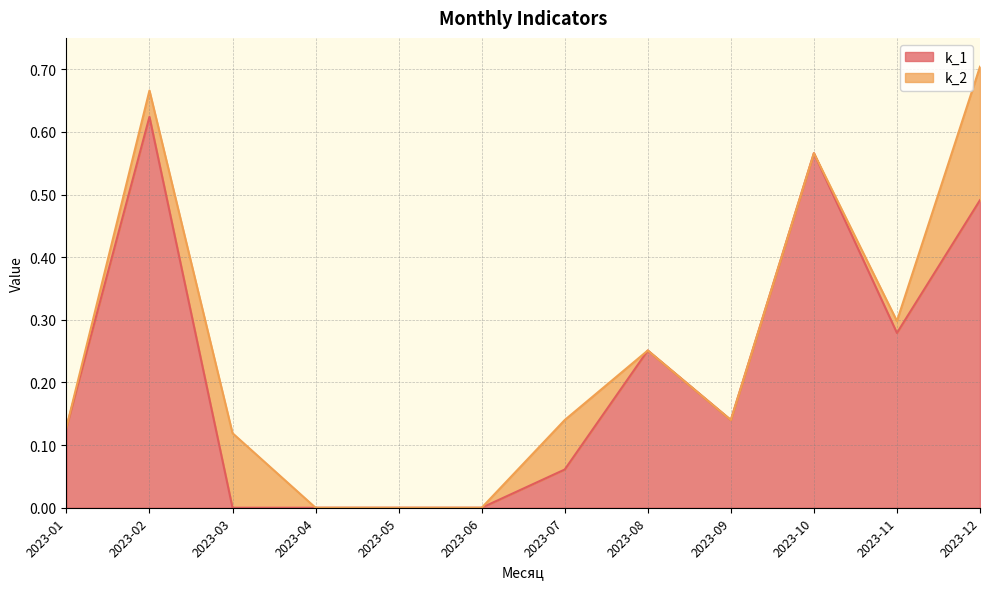

Where is the first local minimum?

2023-09